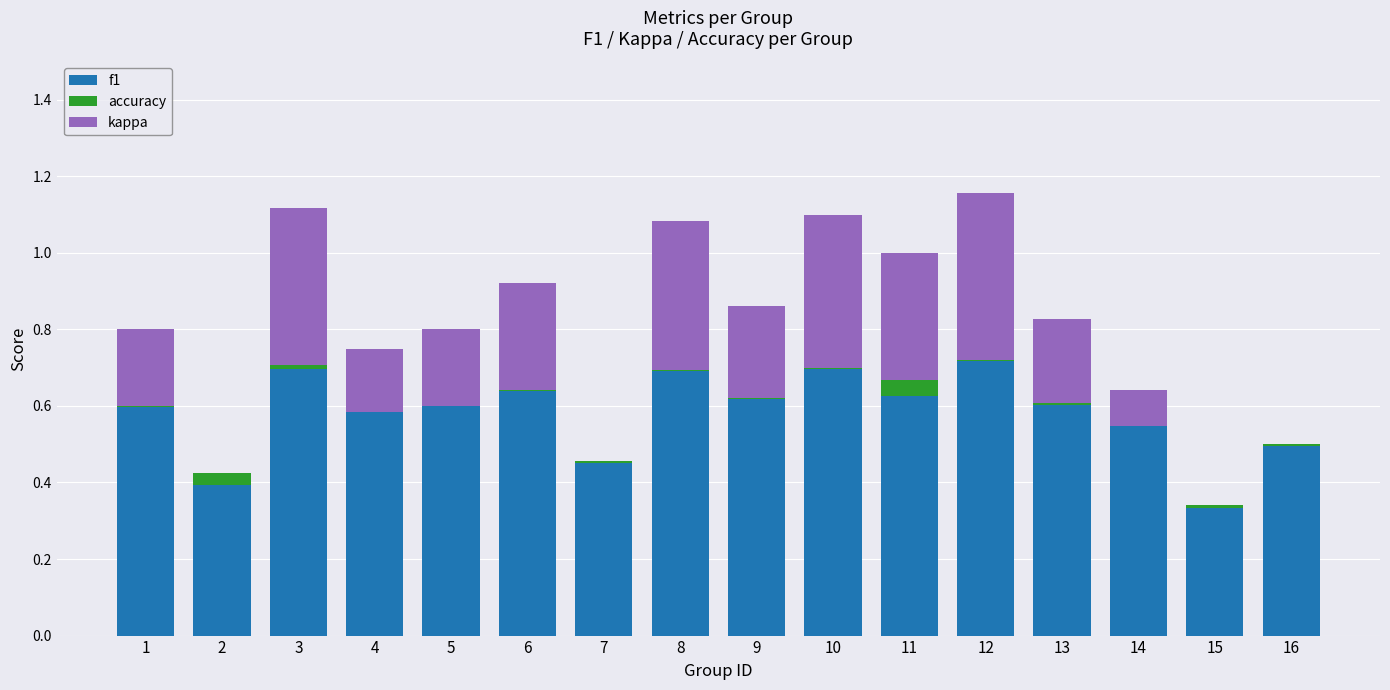

How many series are shown in this chart?

3